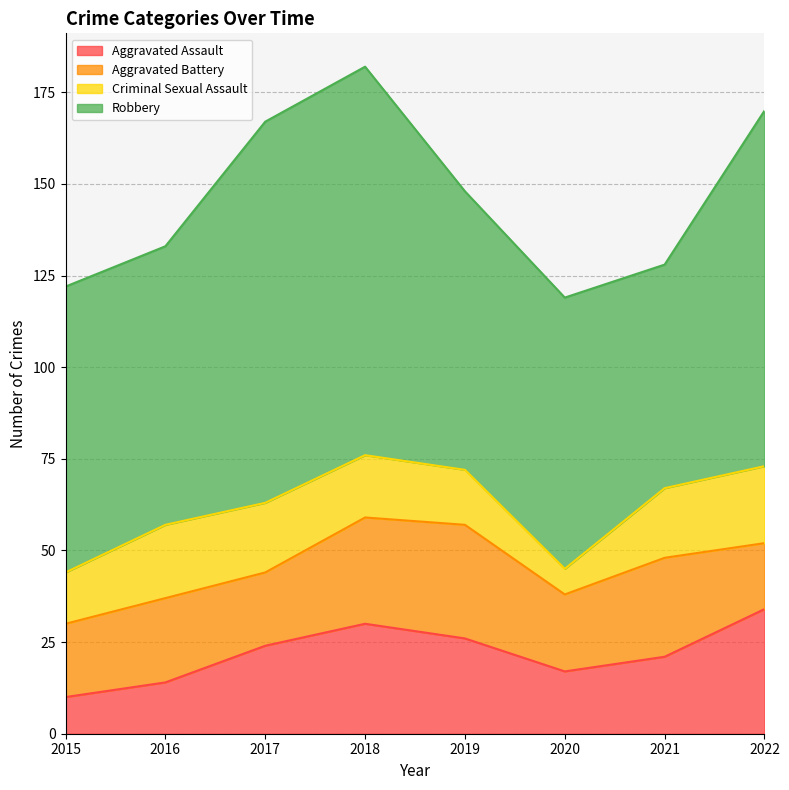

Reading right to left, what are all the values shown in this chart?

Aggravated Assault: 34	21	17	26	30	24	14	10
Aggravated Battery: 18	27	21	31	29	20	23	20
Criminal Sexual Assault: 21	19	7	15	17	19	20	14
Robbery: 97	61	74	76	106	104	76	78